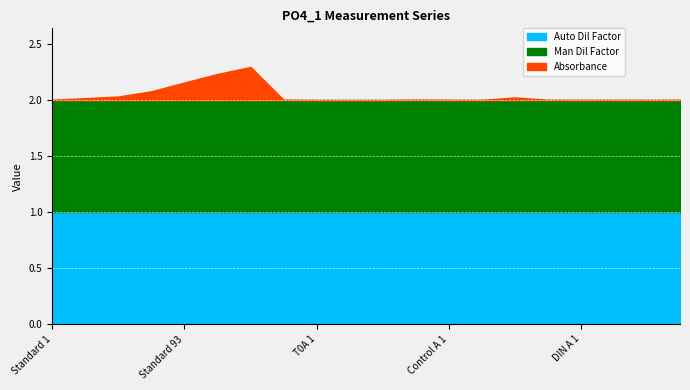

What position from the left is DIN A 2?

18